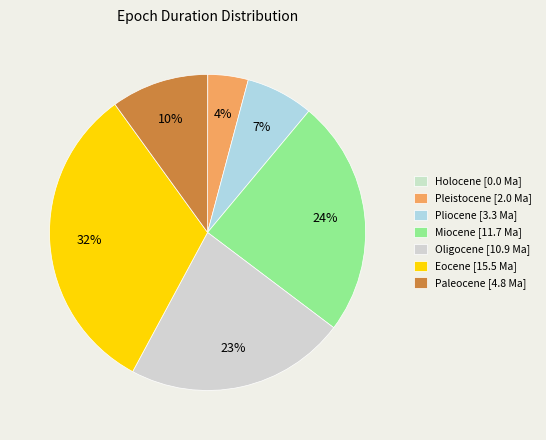

Does Miocene account for over 50% of the chart?

No